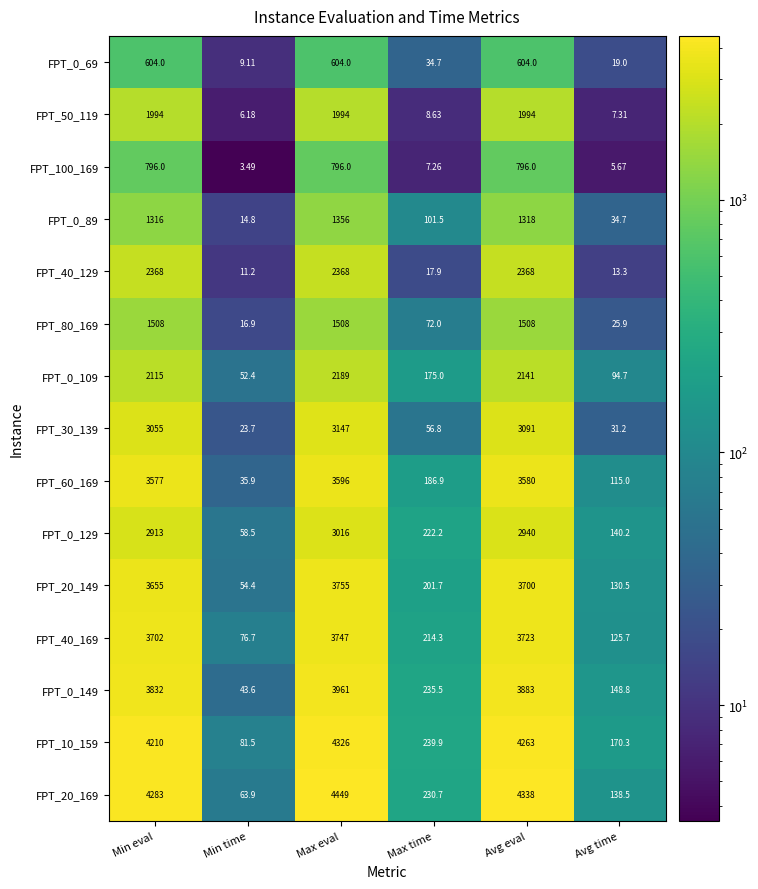

Which label corresponds to the largest value in the chart?

Max eval